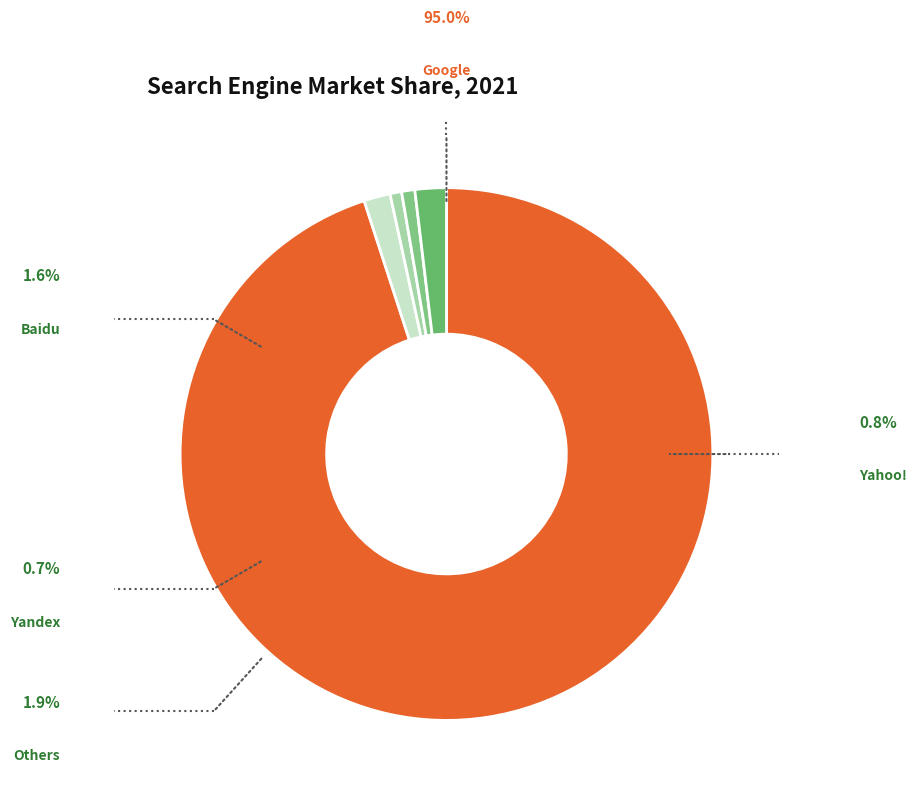

To the nearest percent, what is the difference between the largest and smallest slice percentages?

94%